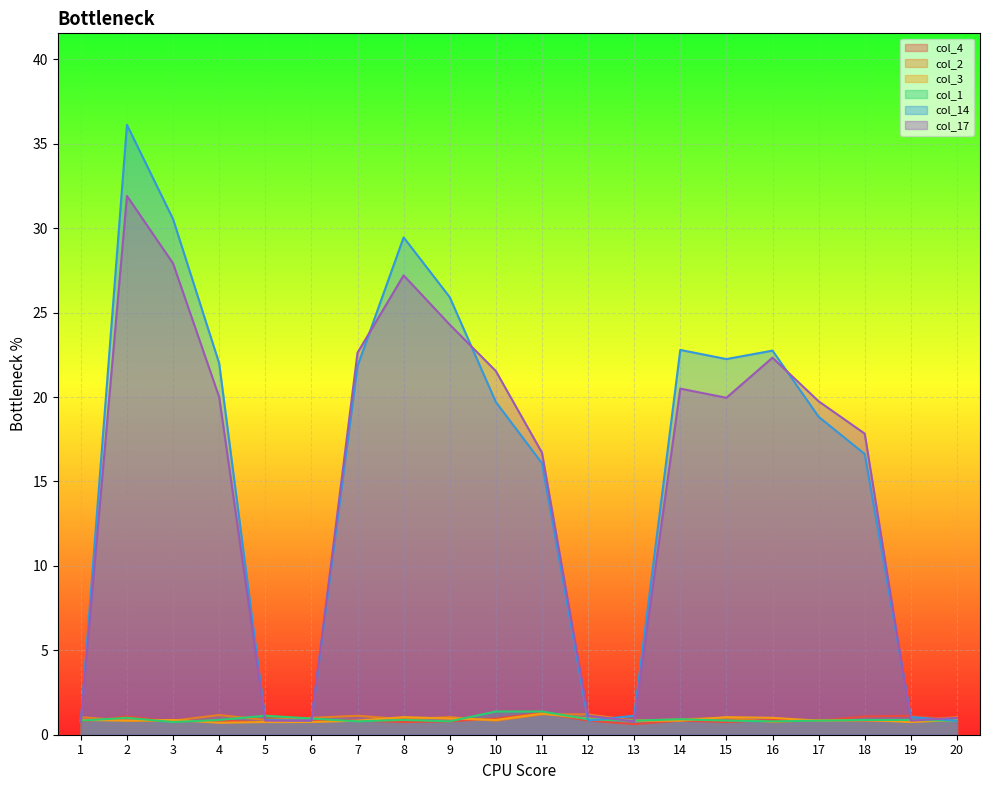

What is the difference between the col_17 values at 10 and 18?

3.7